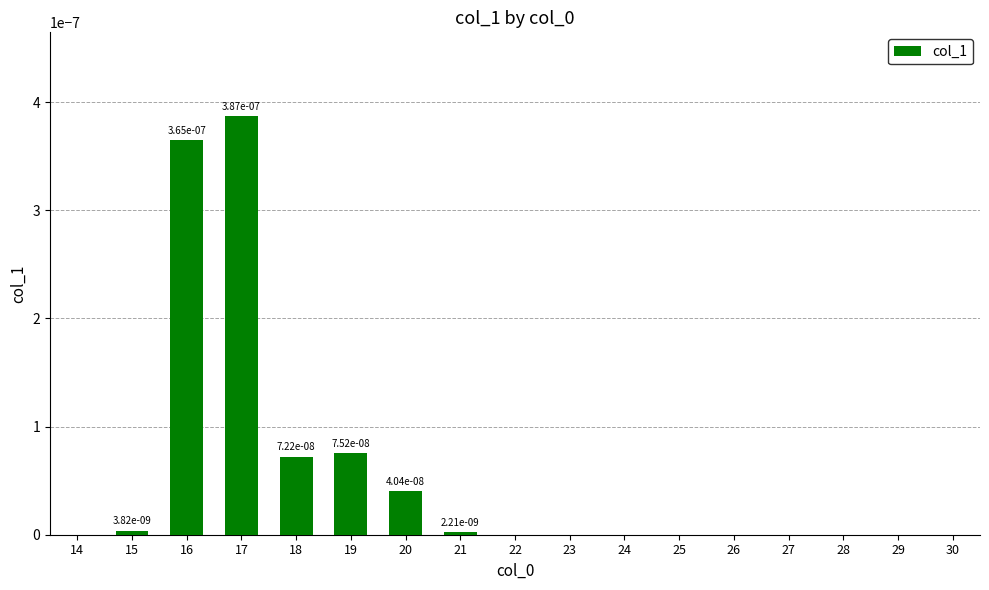

How many series are shown in this chart?

1